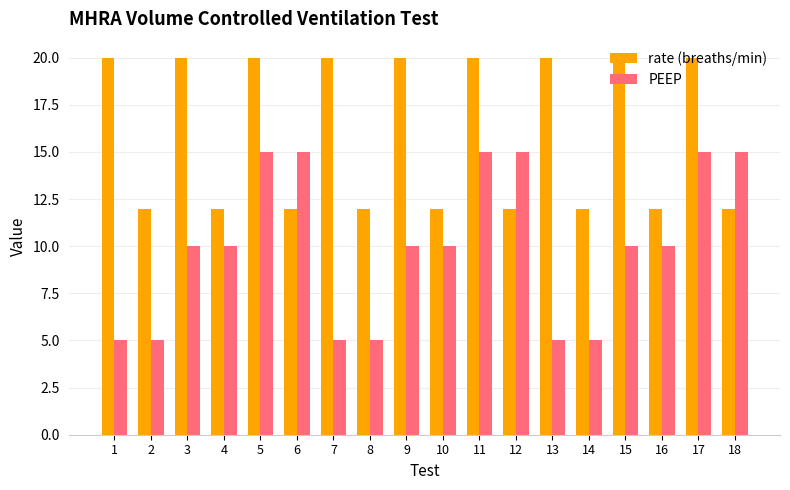

What is the minimum value shown in the chart?

5